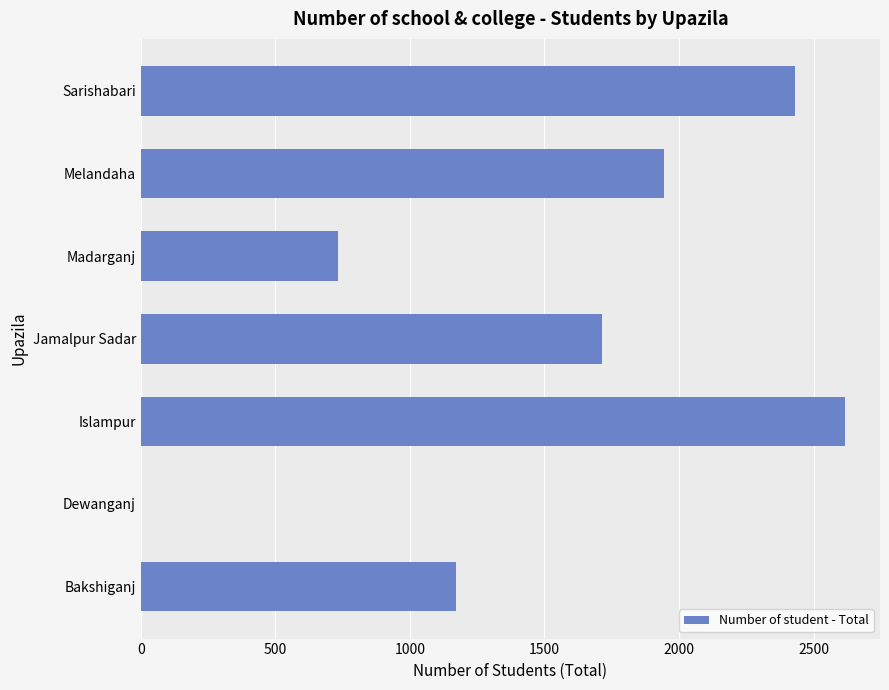

What is the maximum value shown in the chart?

2616